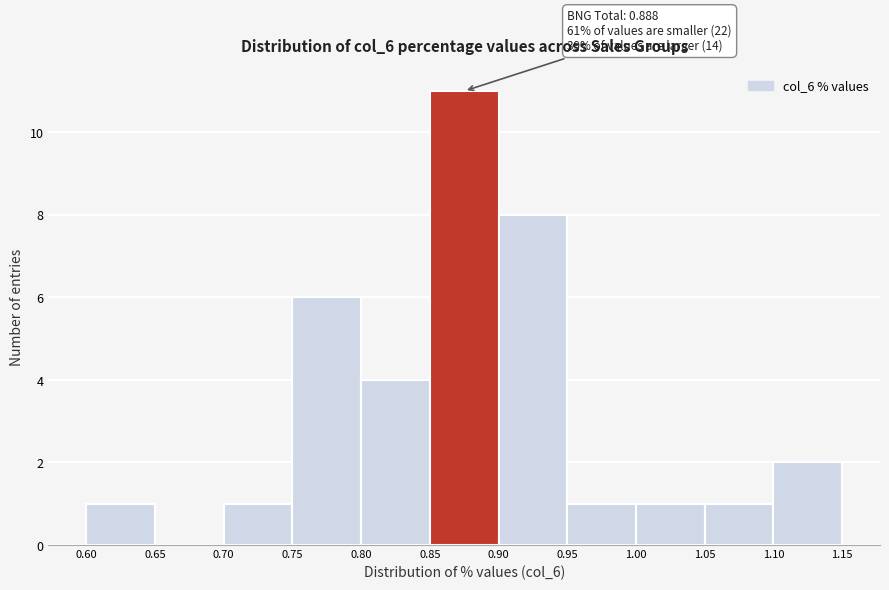

Over which range of the x-axis is the bar tallest?

0.85 to 0.90